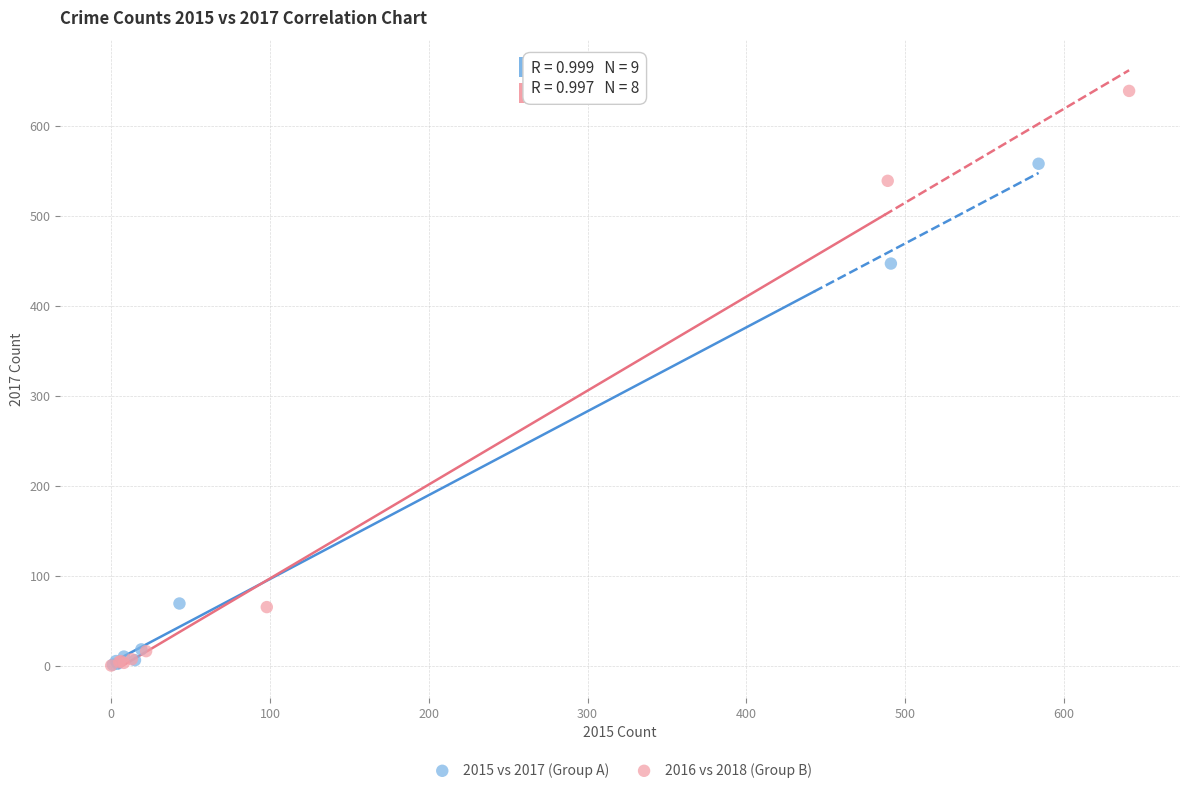

What are all the series names shown in the legend?

2015 vs 2017 (Group A), 2016 vs 2018 (Group B)